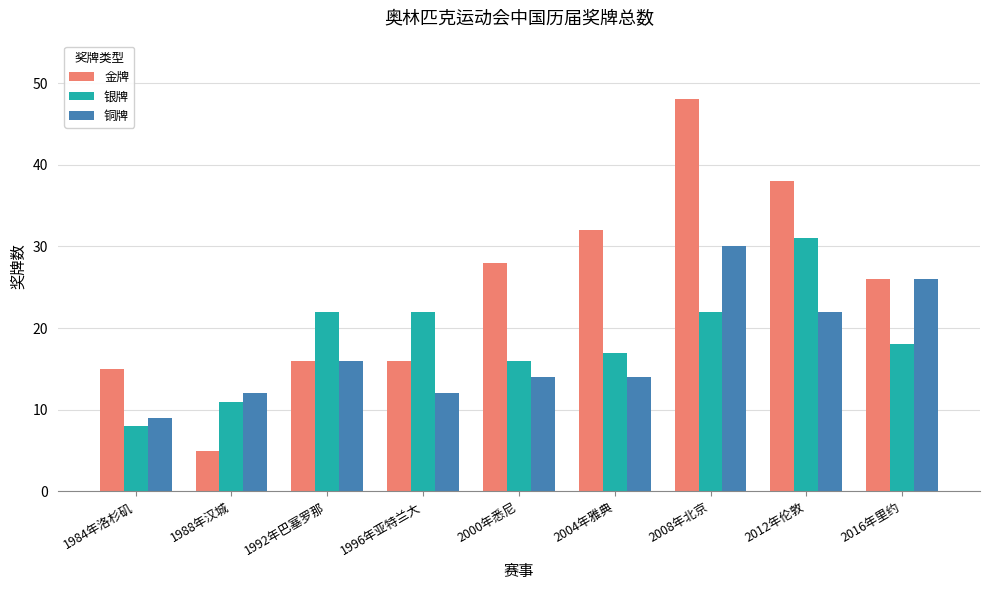

At which label does 铜牌 first exceed 14?

1992年巴塞罗那